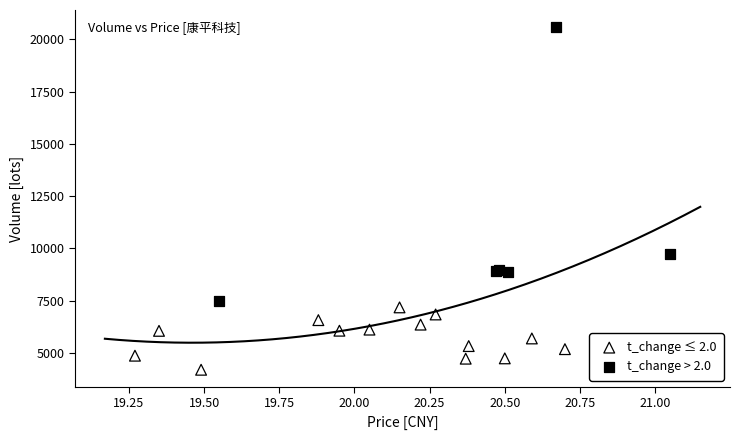

Which series has the largest Y range (max minus min)?

t_change > 2.0